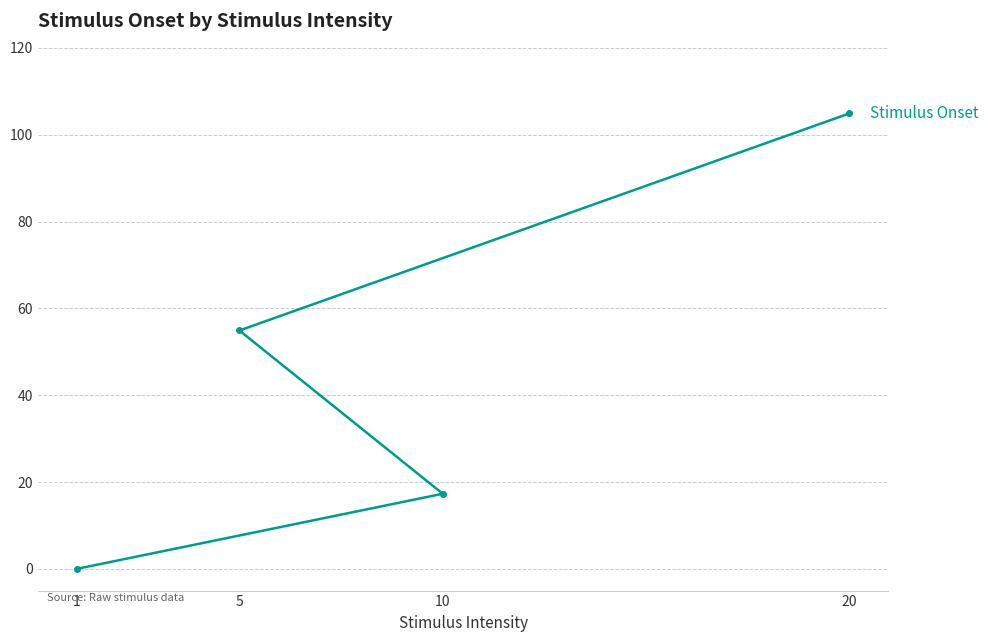

Which has a higher value, 5 or 1?

5